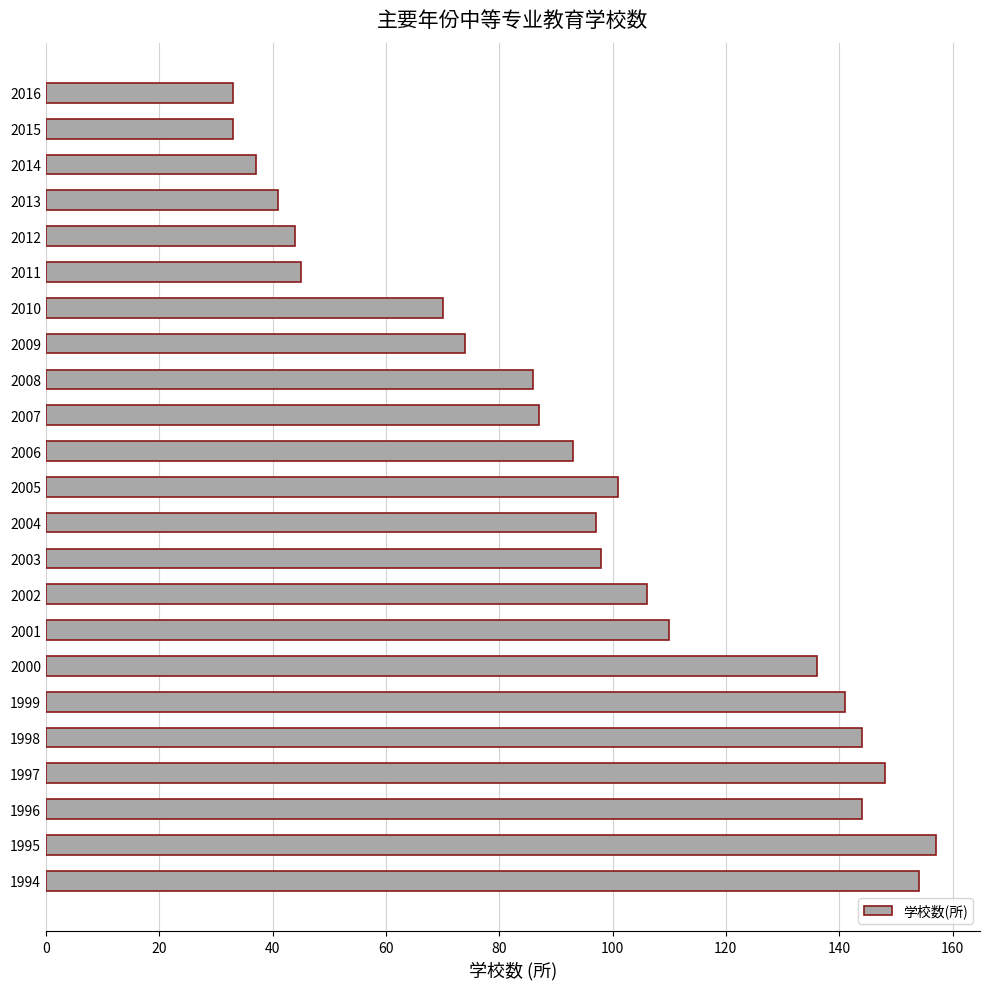

Between 2015 and 1995, which is larger?

1995